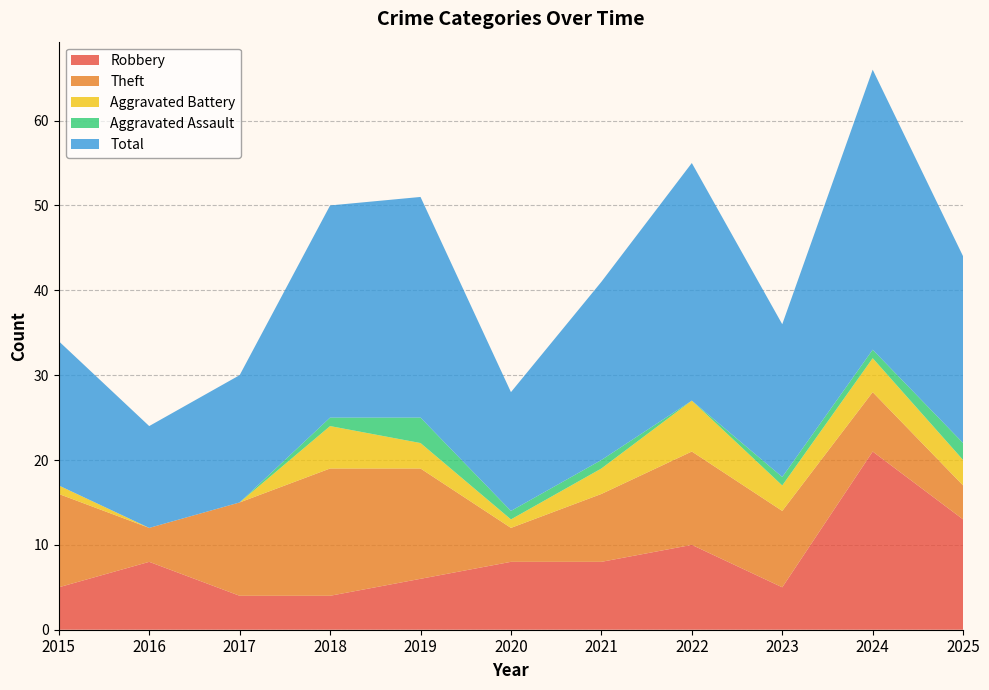

True or false: Aggravated Assault has more than 1 points higher than both neighbors.

False